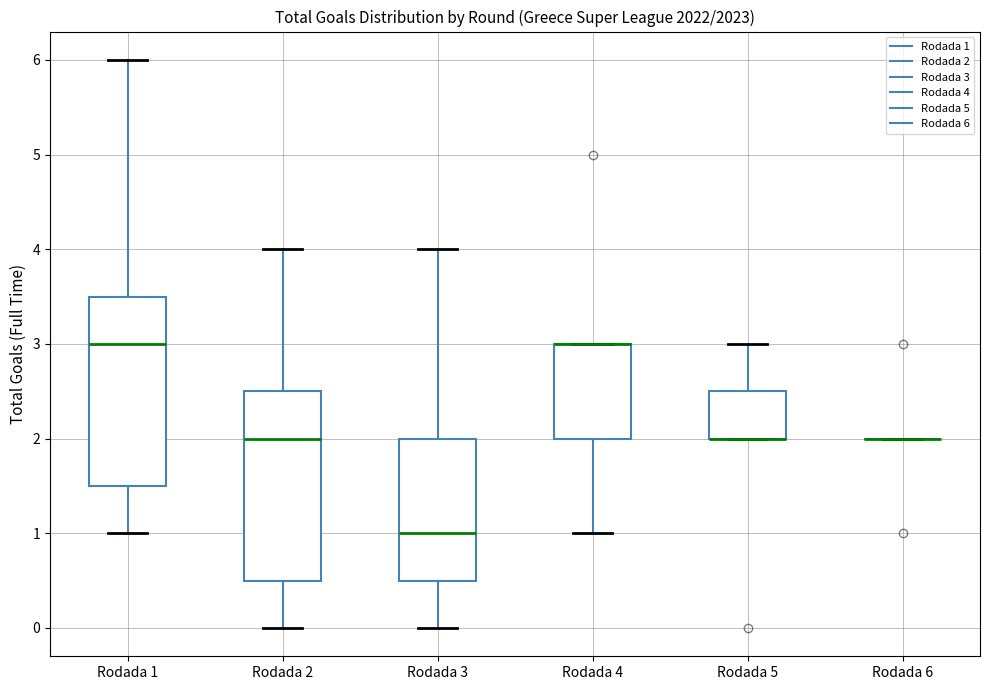

Reading left to right, read every box against the y-axis: the position of its median line, the range the box covers, and the ends of its whiskers. The values are not printed on the chart, so give them approximately, as read against the axis.

Rodada 1: median 3.0, box 1.5 to 3.5, whiskers 1.0 to 6.0
Rodada 2: median 2.0, box 0.5 to 2.5, whiskers 0.0 to 4.0
Rodada 3: median 1.0, box 0.5 to 2.0, whiskers 0.0 to 4.0
Rodada 4: median 3.0 (drawn on the box's upper edge), box 2.0 to 3.0, whiskers 1.0 to 3.0
Rodada 5: median 2.0 (drawn on the box's lower edge), box 2.0 to 2.5, whiskers 2.0 to 3.0
Rodada 6: box collapsed to a line at 2.0, whiskers 2.0 to 2.0